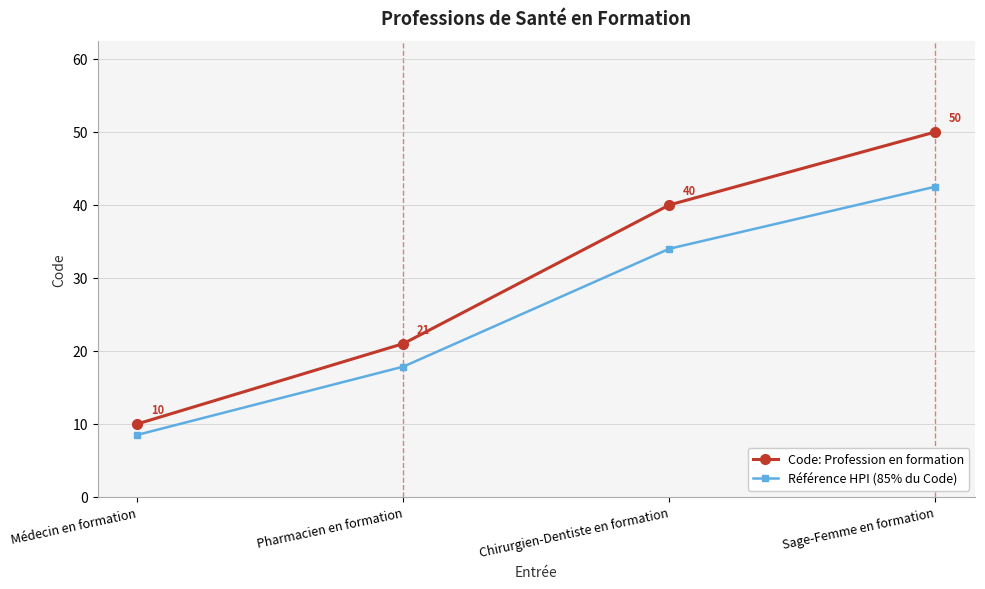

Is it true that Code: Profession en formation equals 10.0 at Médecin en formation?

True